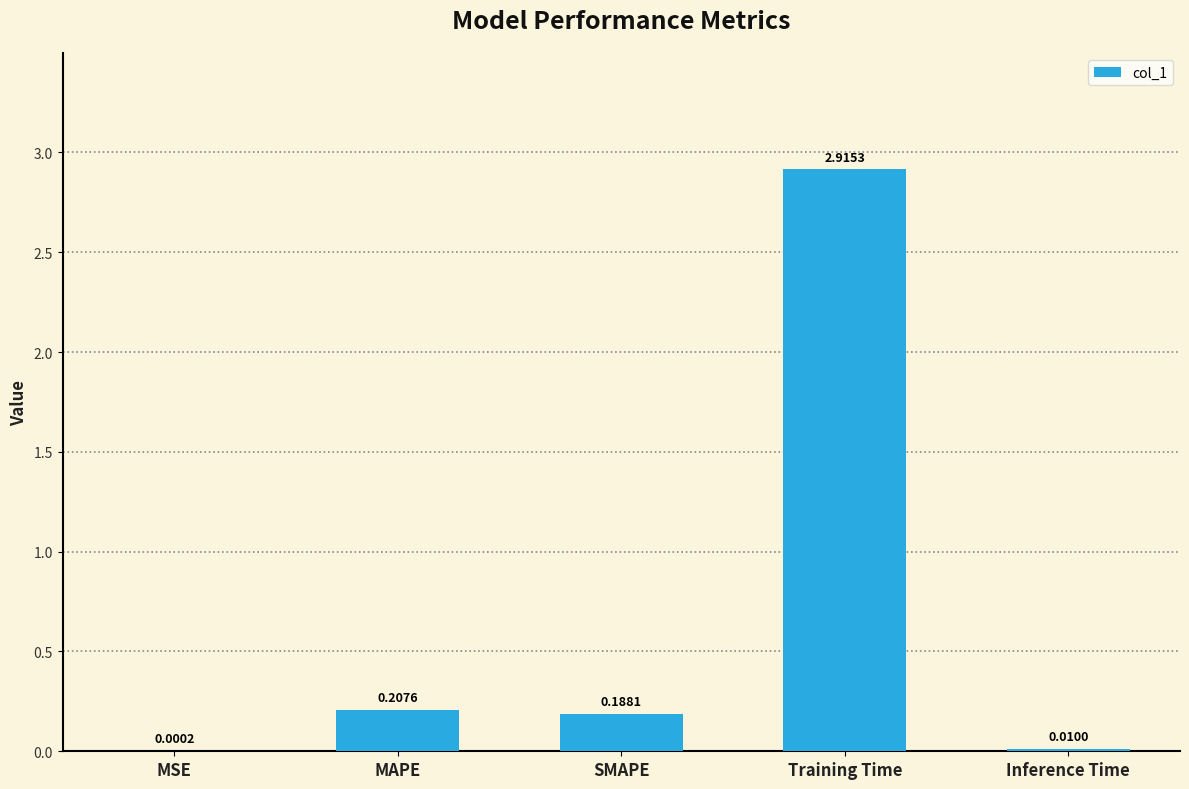

Between SMAPE and MSE, which is larger?

SMAPE